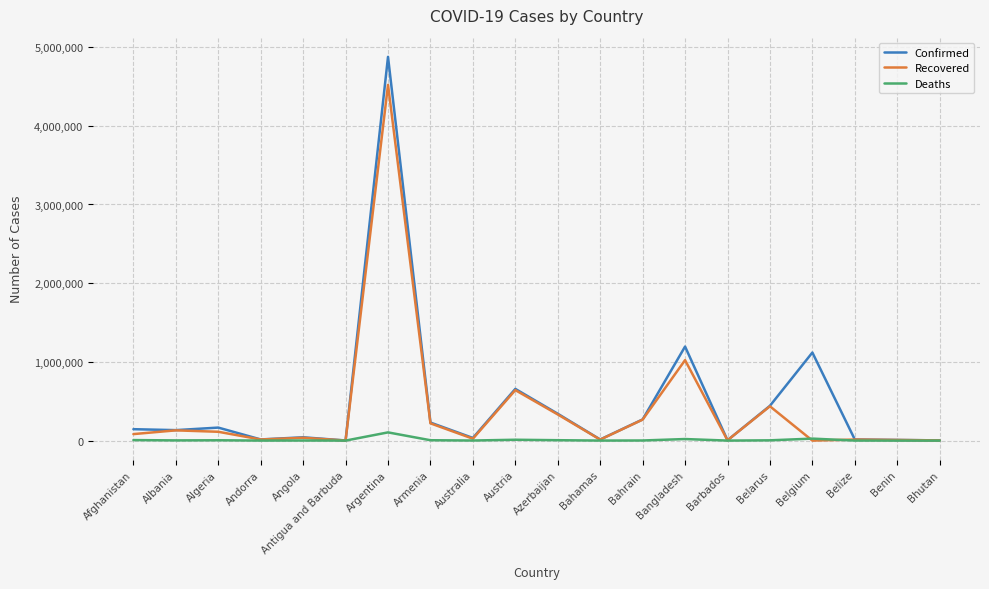

How many lines are shown in the chart?

3